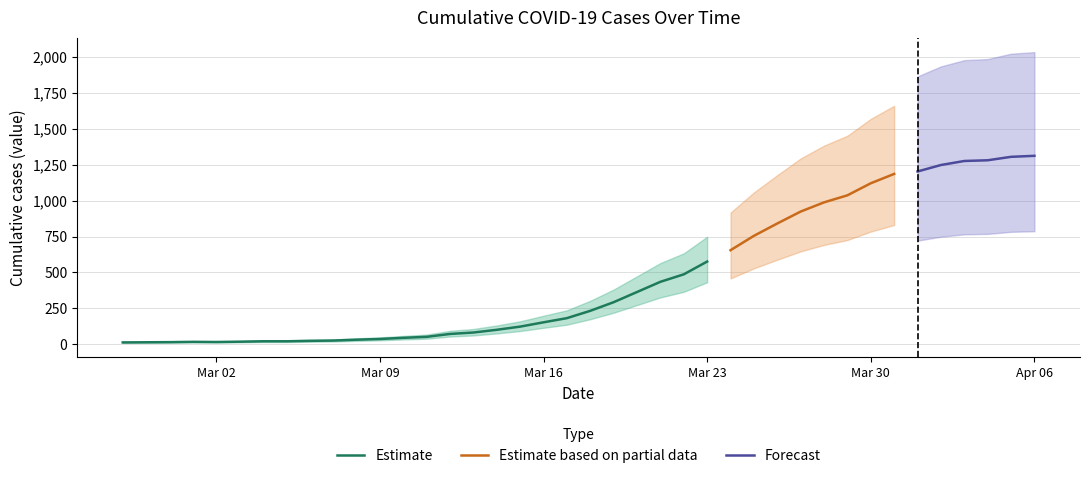

At which label does Estimate reach its peak?

Mar 23